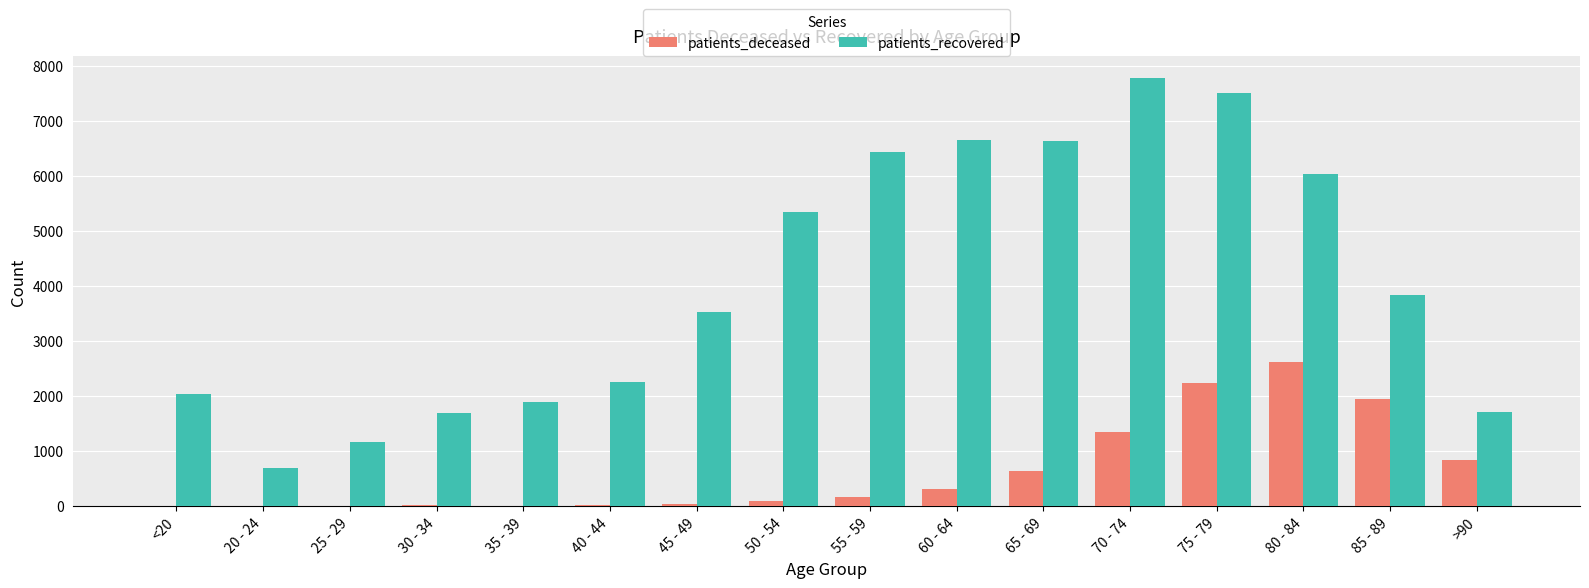

Between <20 and 20 - 24, which series saw the biggest shift?

patients_recovered